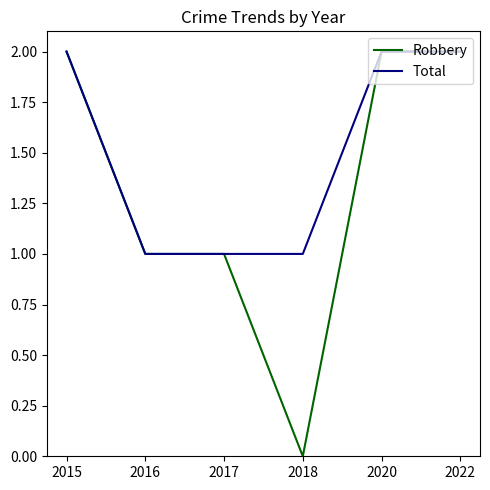

Is it true that Total equals 1 at 2017?

True